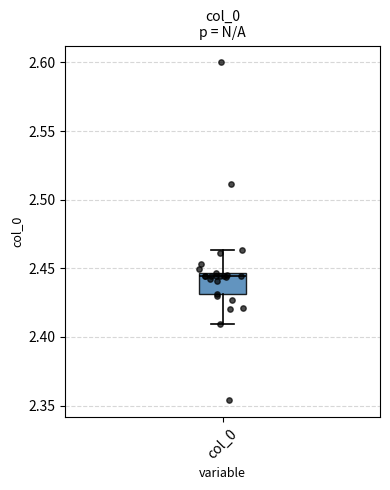

Read this box plot against the y-axis: the position of the median line, the range covered by the box, and the ends of both whiskers. The values are not printed on the chart, so give them approximately, as read against the axis.

median 2.445 (just below the box's upper edge), box 2.430 to 2.445, whiskers 2.410 to 2.465